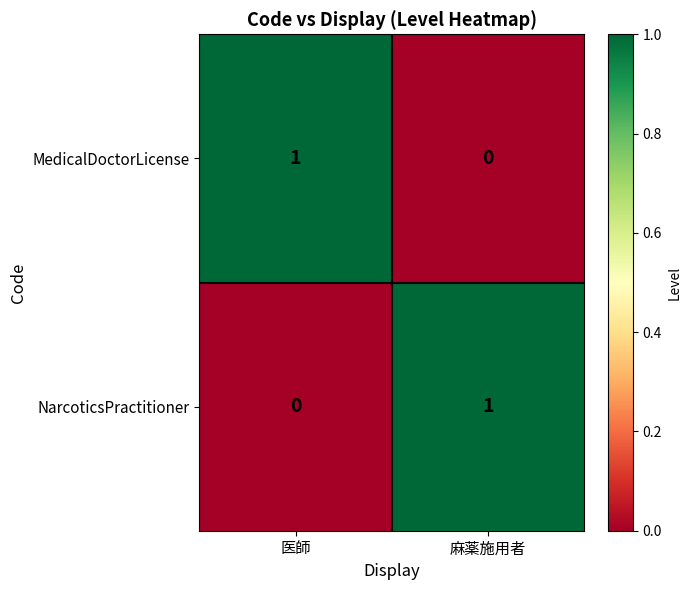

Rank the categories by NarcoticsPractitioner value from lowest to highest.

医師, 麻薬施用者